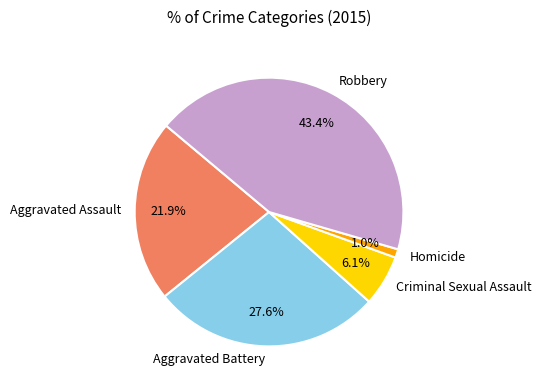

Rank the categories by value from highest to lowest.

Robbery, Aggravated Battery, Aggravated Assault, Criminal Sexual Assault, Homicide